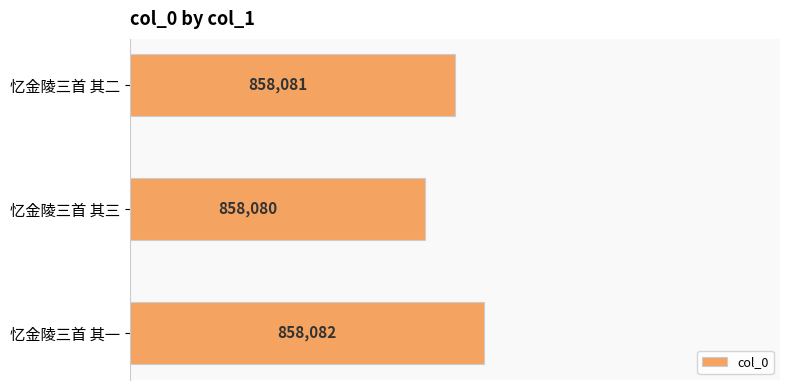

What is the difference between the second highest and minimum values?

1